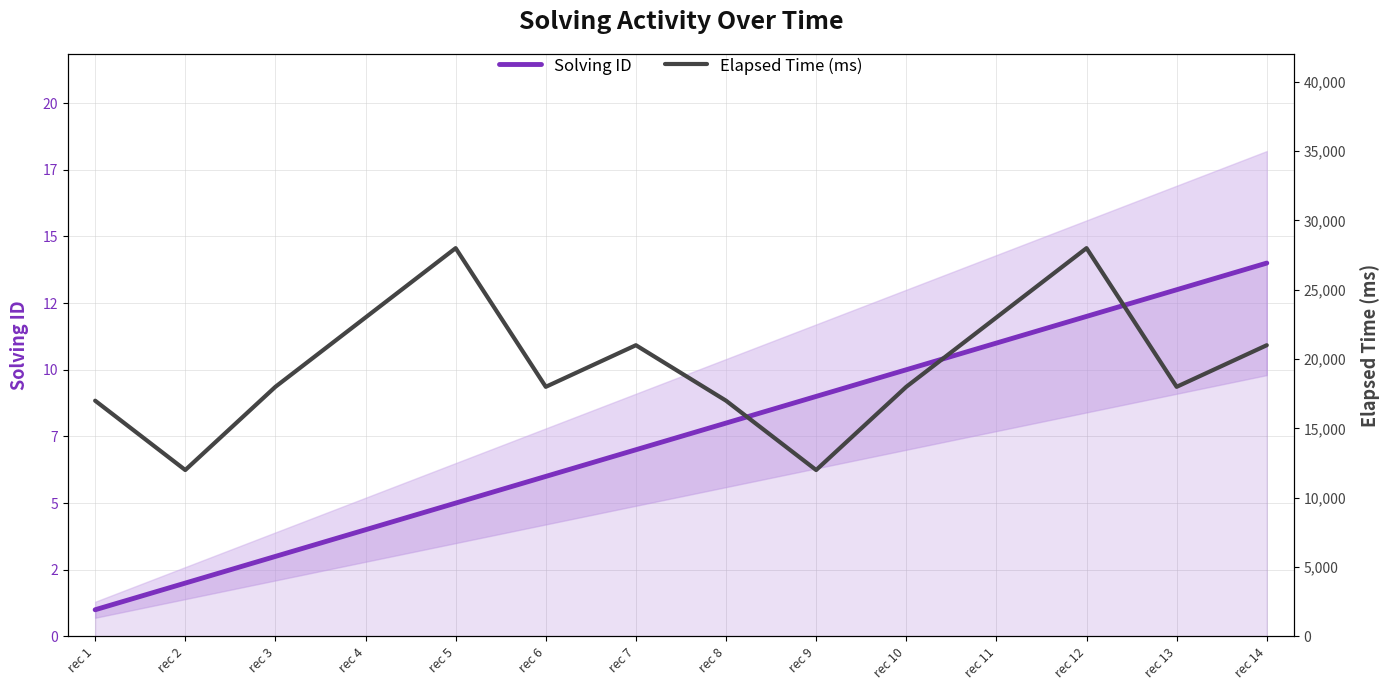

What is the value of the Elapsed Time (ms) point at the 9th from the left?

12000